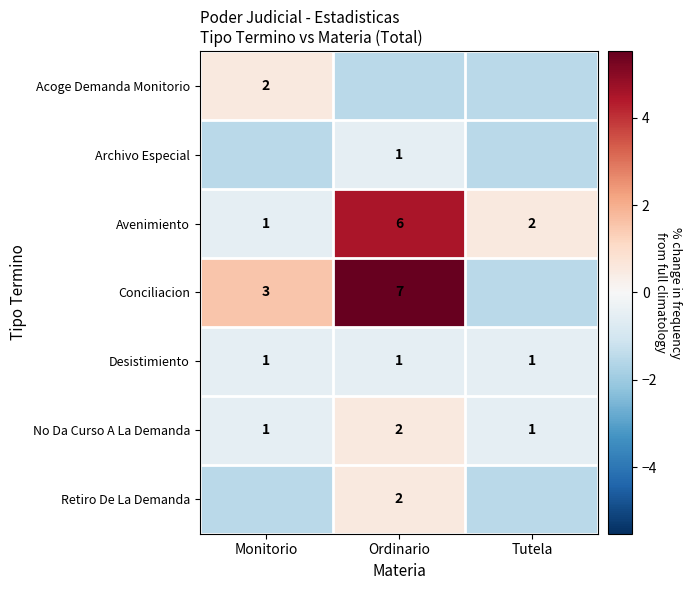

Rank the categories by Avenimiento value from lowest to highest.

Monitorio, Tutela, Ordinario